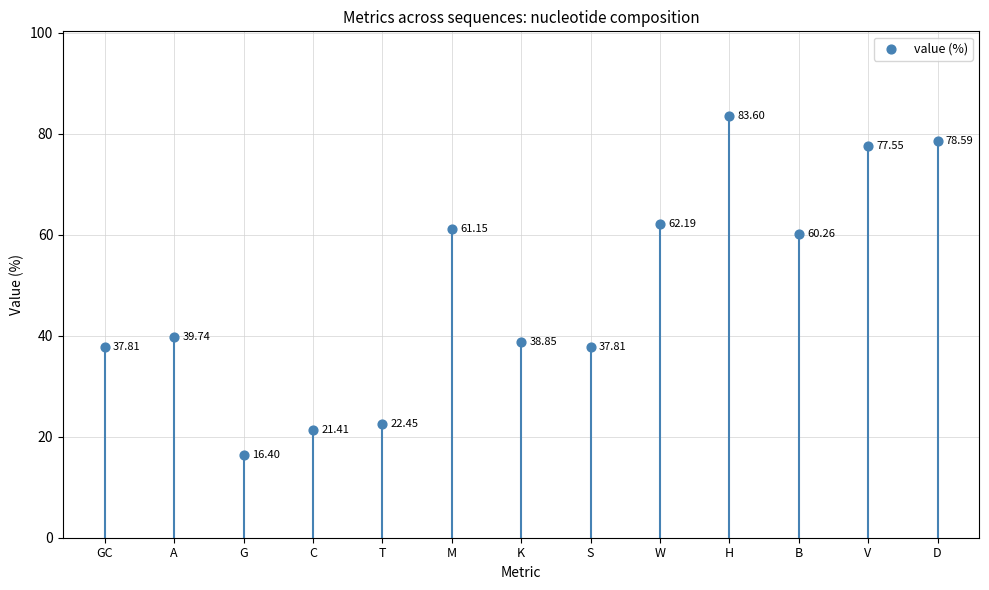

What is the range of Y values (max minus min)?

67.2